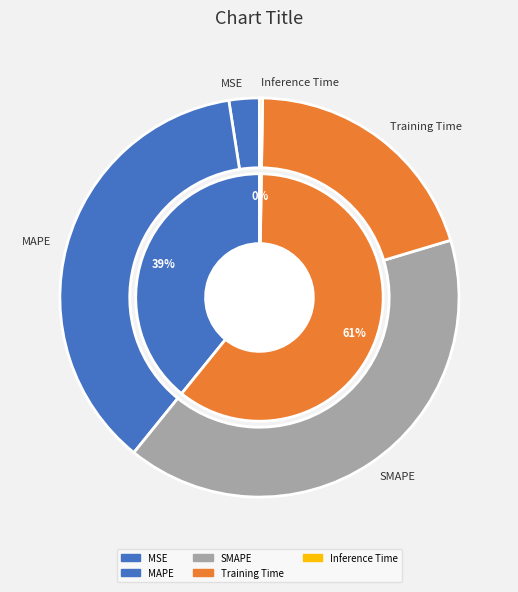

The MAPE slice represents 37% of the pie. True or false?

True